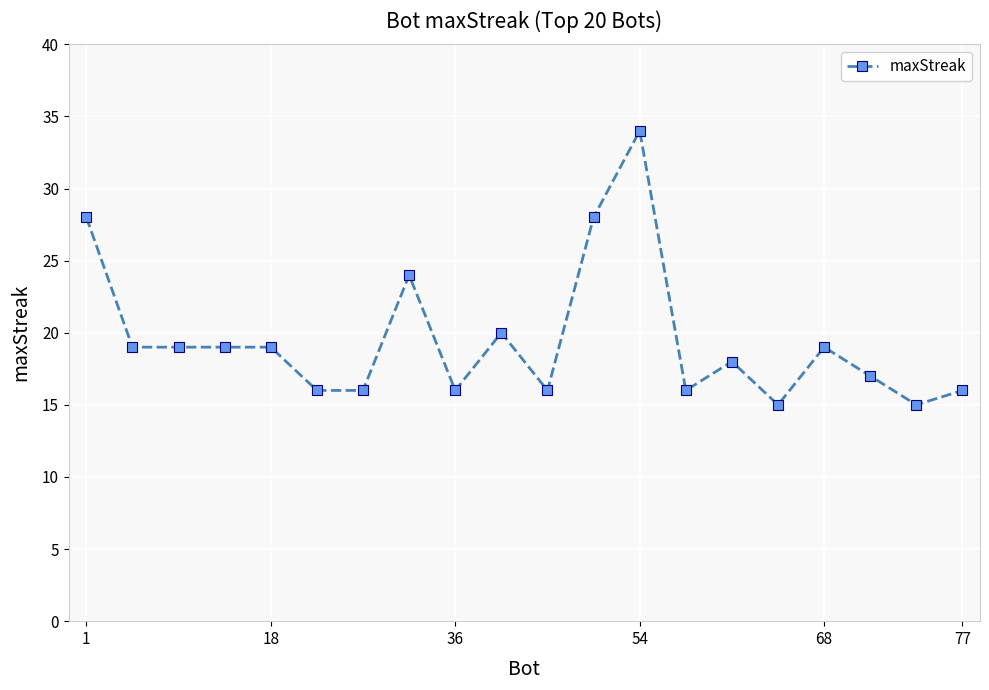

What is the greatest value displayed?

34